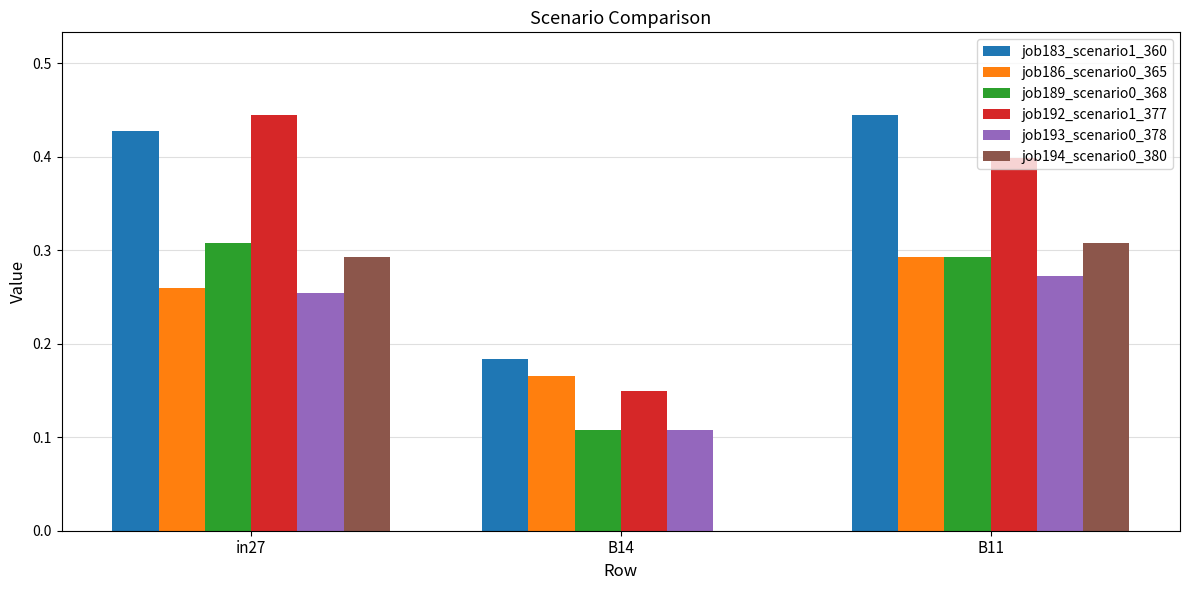

What is the total value across all series at in27?

2.0